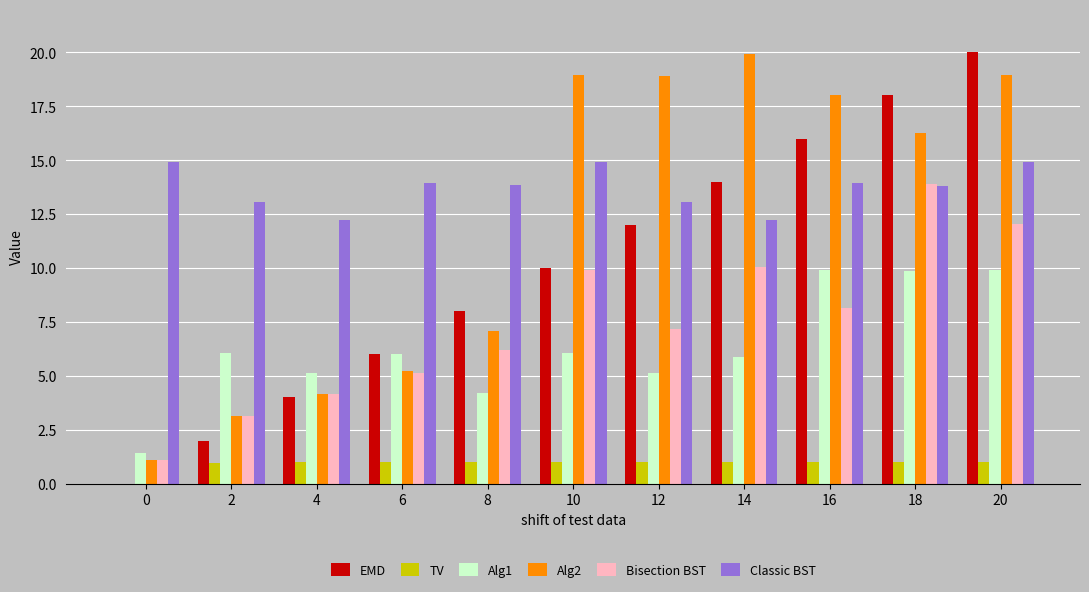

Which category has the highest value in the Bisection BST series?

18